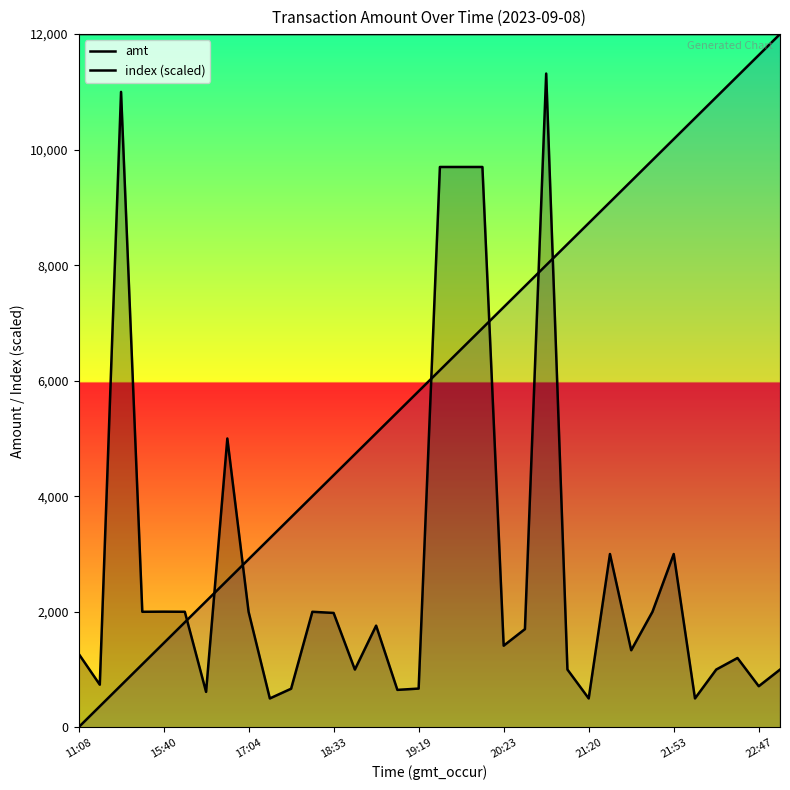

How many interior local valleys does the amt series have?

11